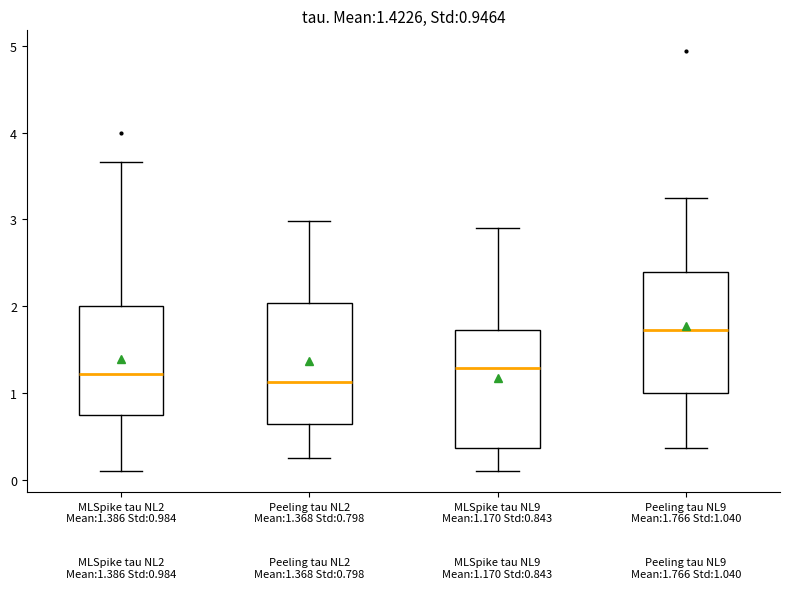

Which box's median line is the highest?

Peeling tau NL9 Mean:1.766 Std:1.040